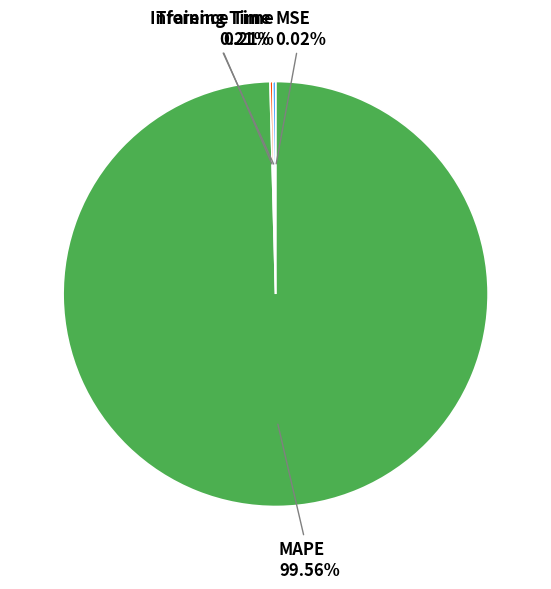

Is there a majority slice in this chart?

Yes